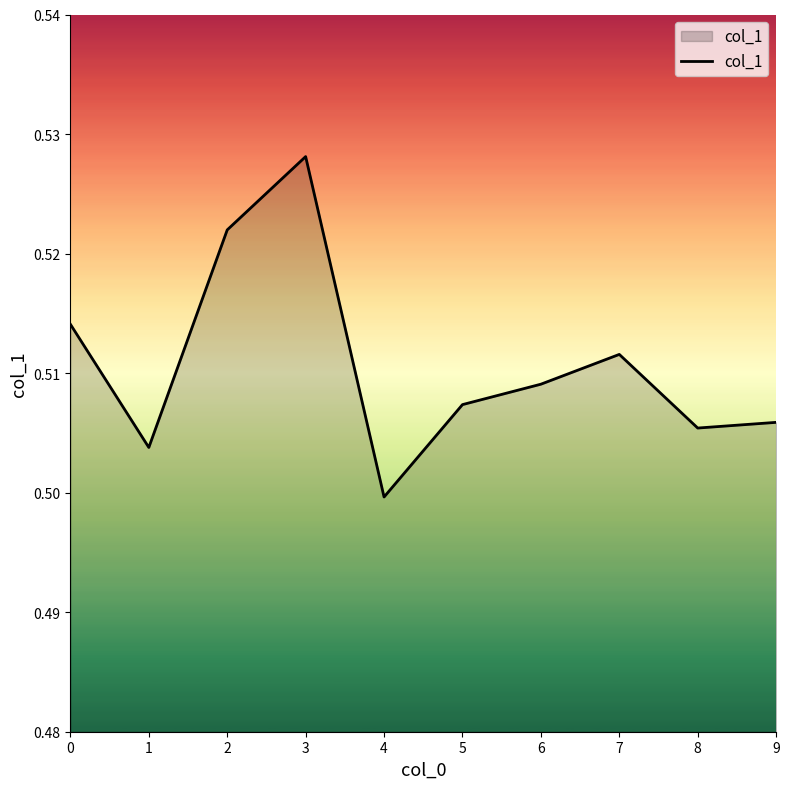

How many lines are shown in the chart?

1